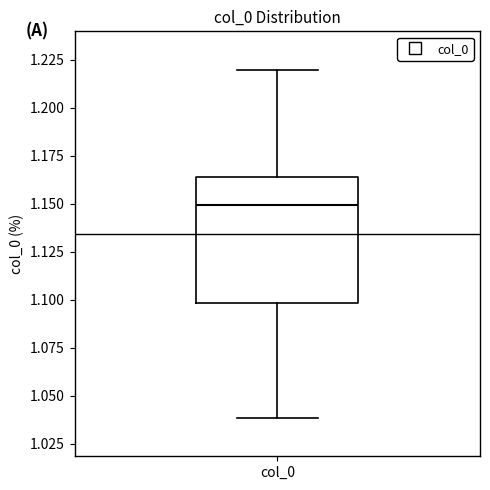

Where does the lower whisker of the box for col_0 end on the y-axis? The values are not printed on the chart, so give them approximately, as read against the axis.

1.040